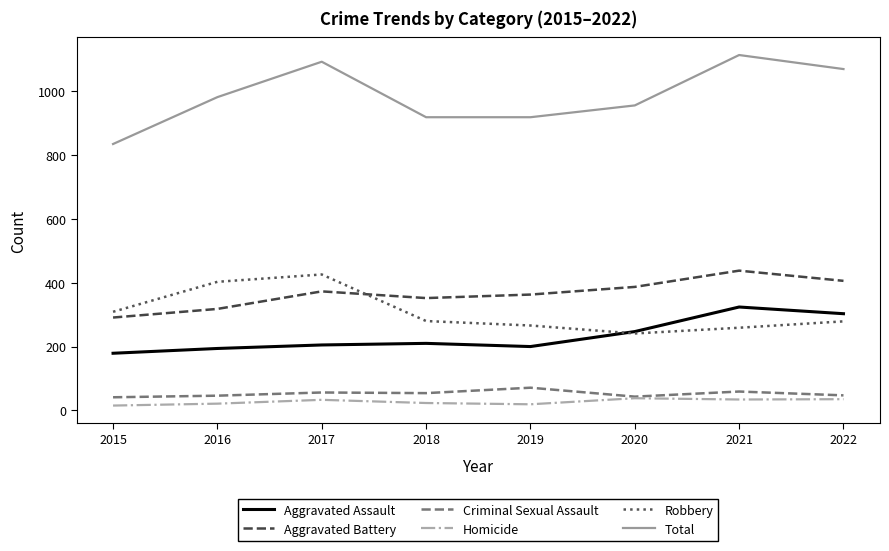

Rank the series by their maximum value, from lowest to highest.

Homicide, Criminal Sexual Assault, Aggravated Assault, Robbery, Aggravated Battery, Total